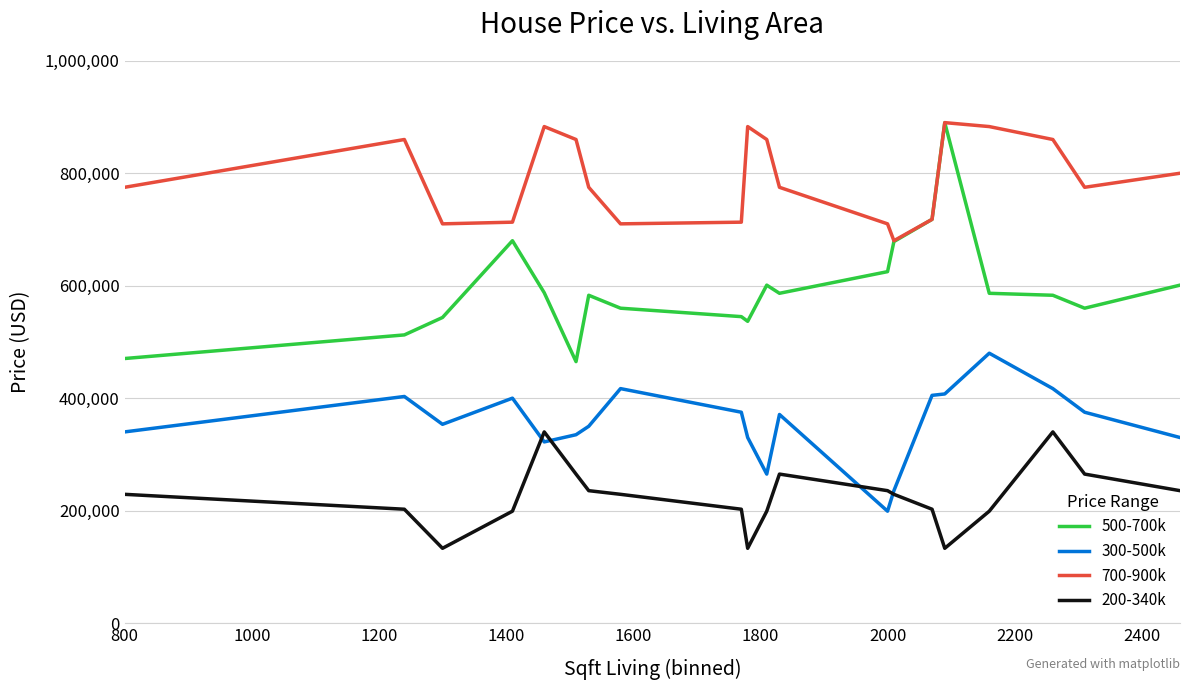

True or false: 300-500k and 500-700k cross at least once.

False